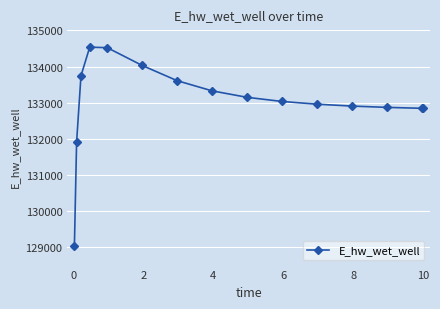

What is the minimum value shown in the chart?

129036.2